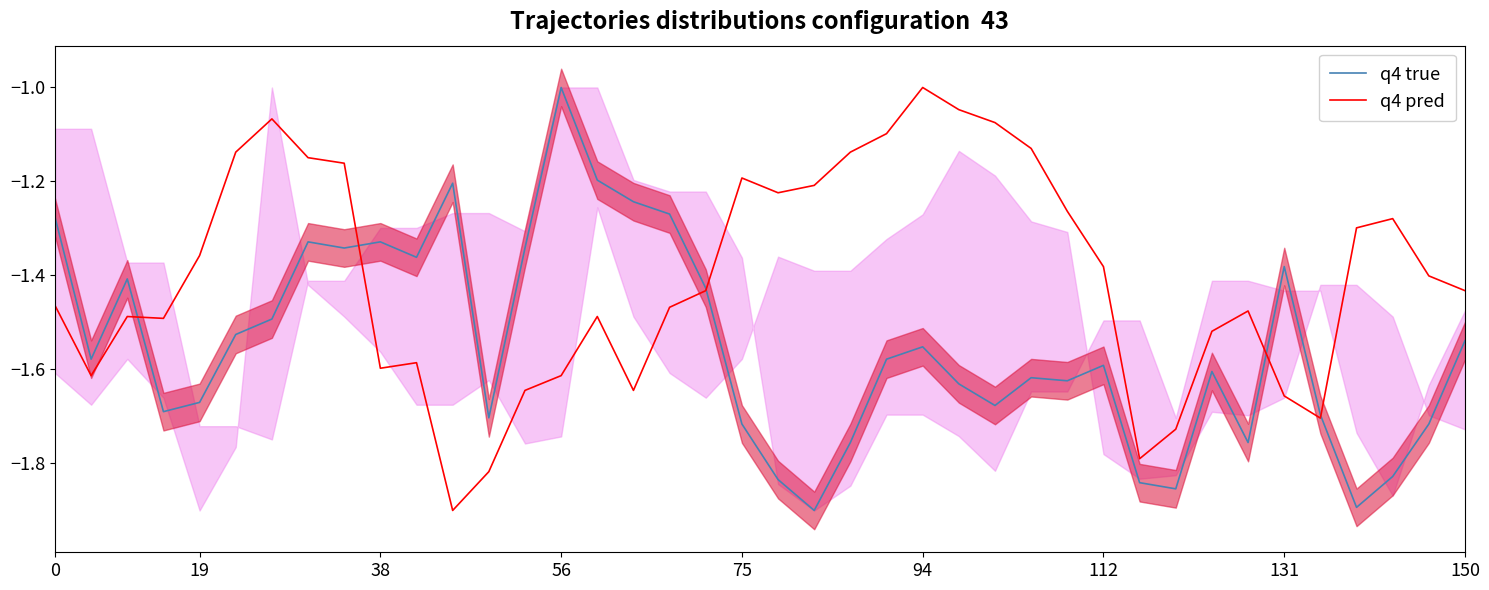

Reading left to right, list all the values displayed in this chart.

q4 true: -1.3	-1.6	-1.4	-1.7	-1.7	-1.5	-1.5	-1.3	-1.3	-1.3	-1.4	-1.2	-1.7	-1.3	-1.0	-1.2	-1.2	-1.3	-1.4	-1.7	-1.8	-1.9	-1.8	-1.6	-1.6	-1.6	-1.7	-1.6	-1.6	-1.6	-1.8	-1.9	-1.6	-1.8	-1.4	-1.7	-1.9	-1.8	-1.7	-1.5
q4 pred: -1.5	-1.6	-1.5	-1.5	-1.4	-1.1	-1.1	-1.1	-1.2	-1.6	-1.6	-1.9	-1.8	-1.6	-1.6	-1.5	-1.6	-1.5	-1.4	-1.2	-1.2	-1.2	-1.1	-1.1	-1.0	-1.0	-1.1	-1.1	-1.3	-1.4	-1.8	-1.7	-1.5	-1.5	-1.7	-1.7	-1.3	-1.3	-1.4	-1.4